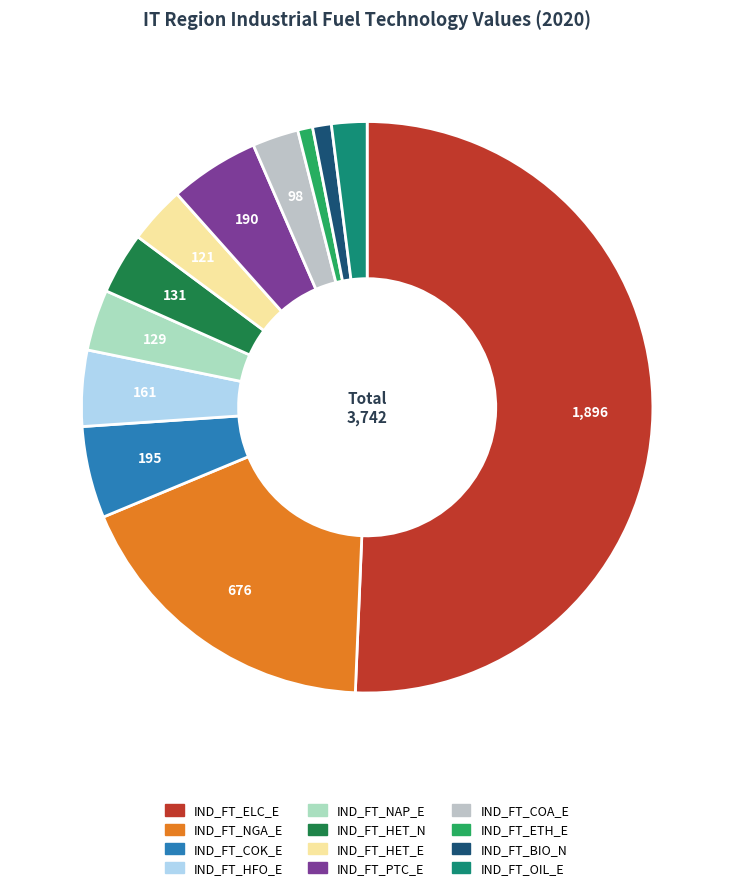

Count the number of slices in the pie.

12